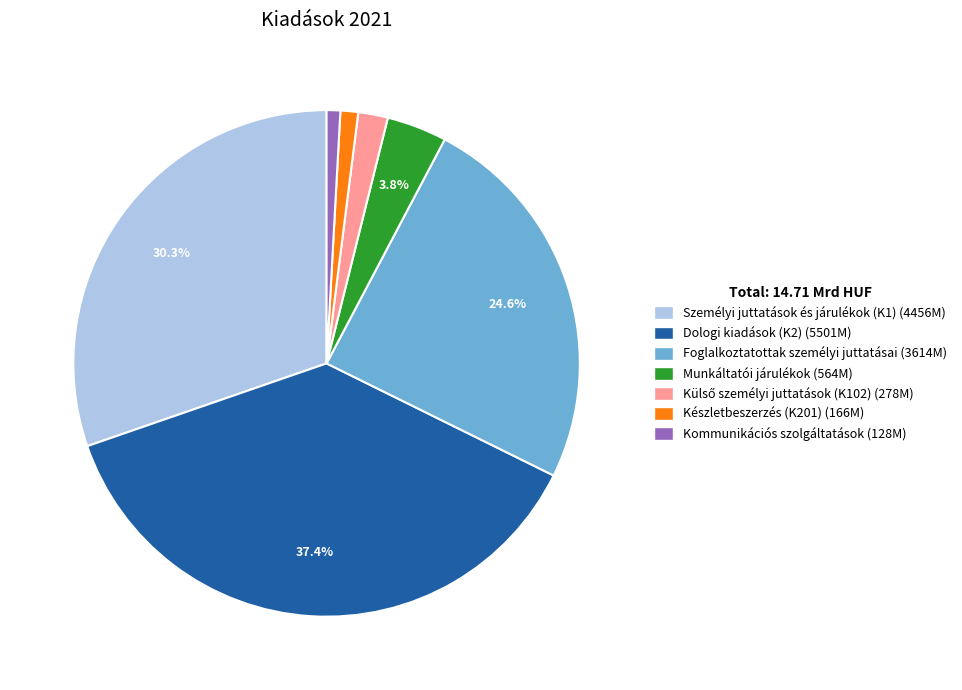

Is there a majority slice in this chart?

No